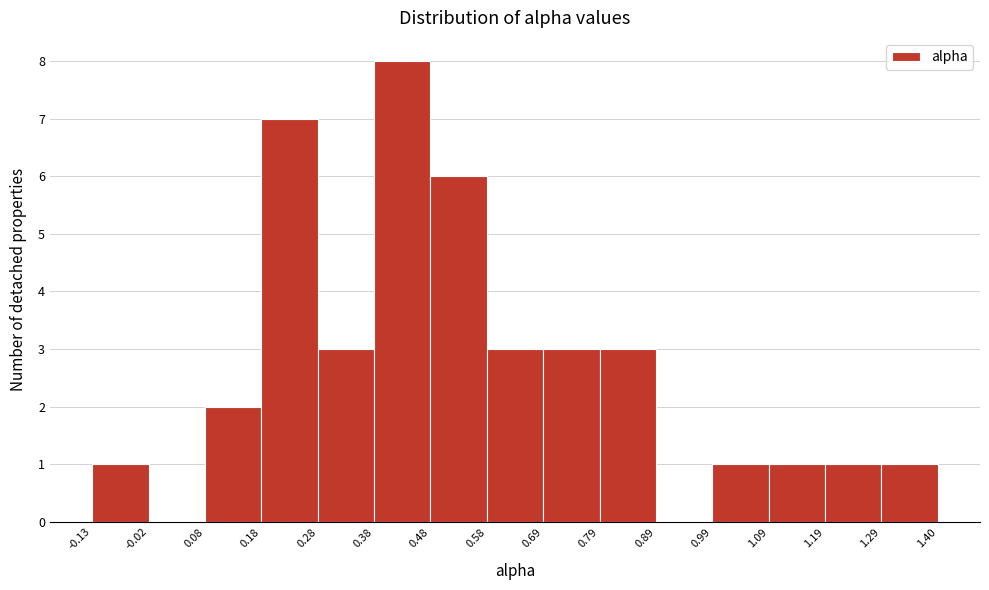

Reading left to right, list every bar in this chart as the range it spans on the x-axis followed by its height. The values are not printed on the chart, so give them approximately, as read against the axis.

-0.13 to -0.02: 1
-0.02 to 0.08: 0
0.08 to 0.18: 2
0.18 to 0.28: 7
0.28 to 0.38: 3
0.38 to 0.48: 8
0.48 to 0.58: 6
0.58 to 0.69: 3
0.69 to 0.79: 3
0.79 to 0.89: 3
0.89 to 0.99: 0
0.99 to 1.09: 1
1.09 to 1.19: 1
1.19 to 1.29: 1
1.29 to 1.40: 1